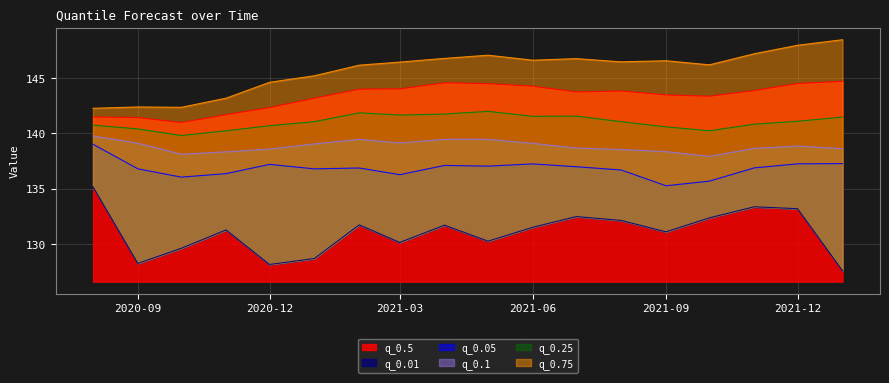

What is the label of the 15th point from the right?

2020-11-01